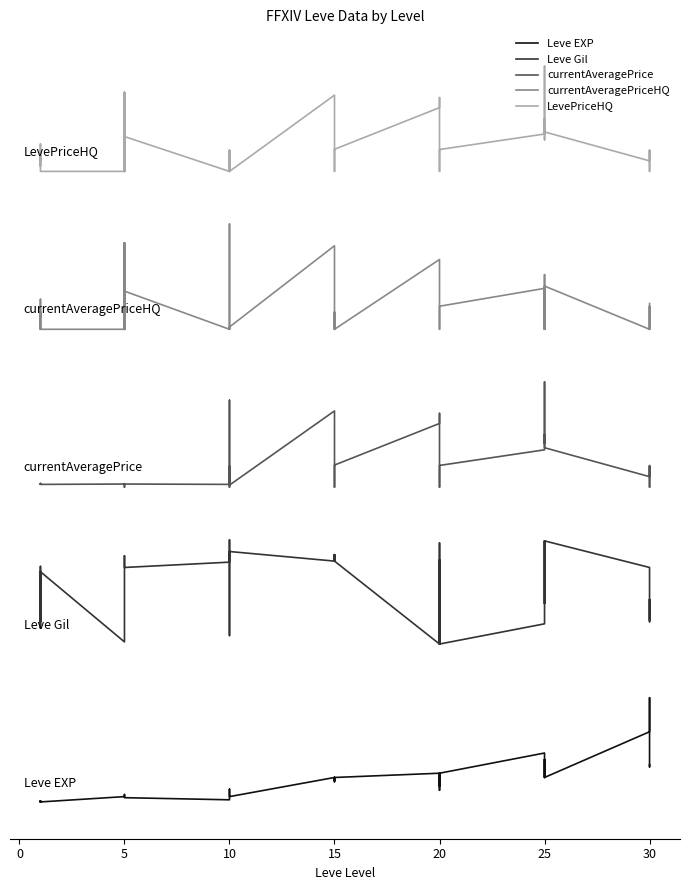

Rank the series by their average value, from lowest to highest.

Leve EXP, Leve Gil, currentAveragePrice, currentAveragePriceHQ, LevePriceHQ